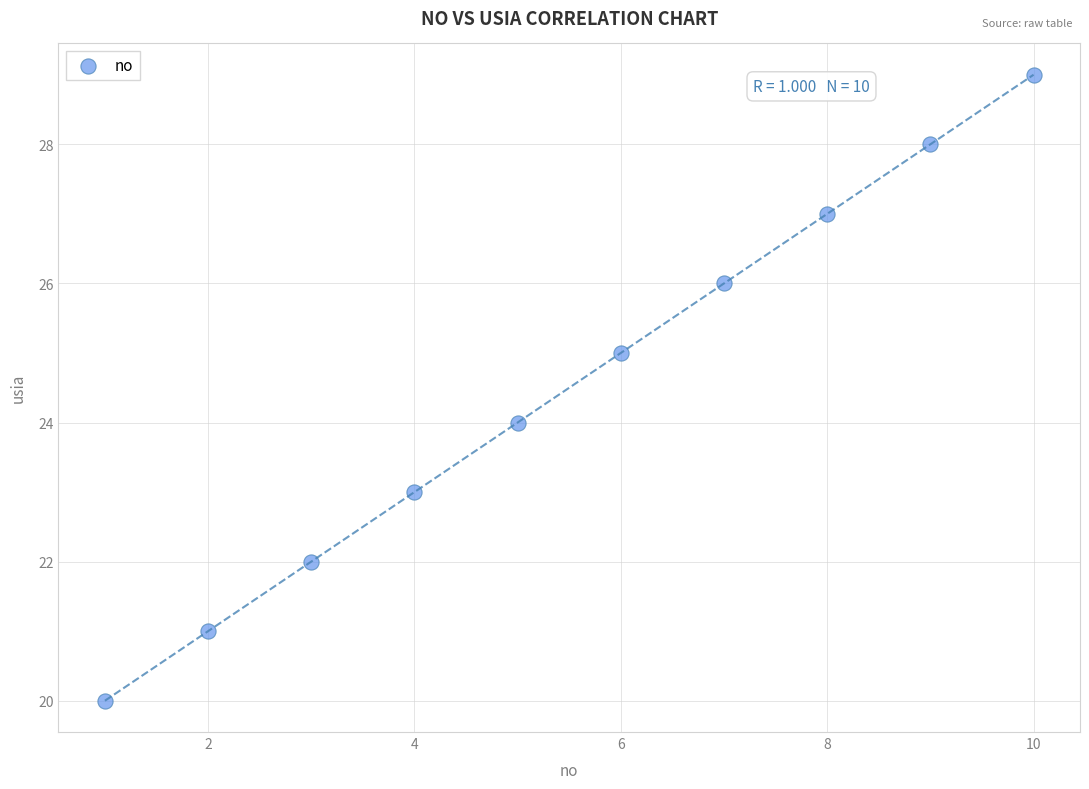

What is the range of X values (max minus min)?

9